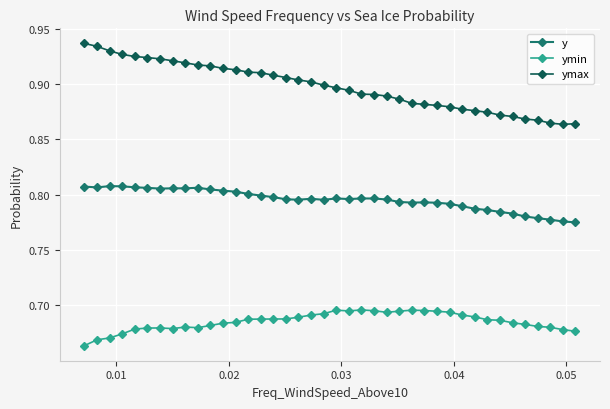

Which series has the widest spread of values?

ymax